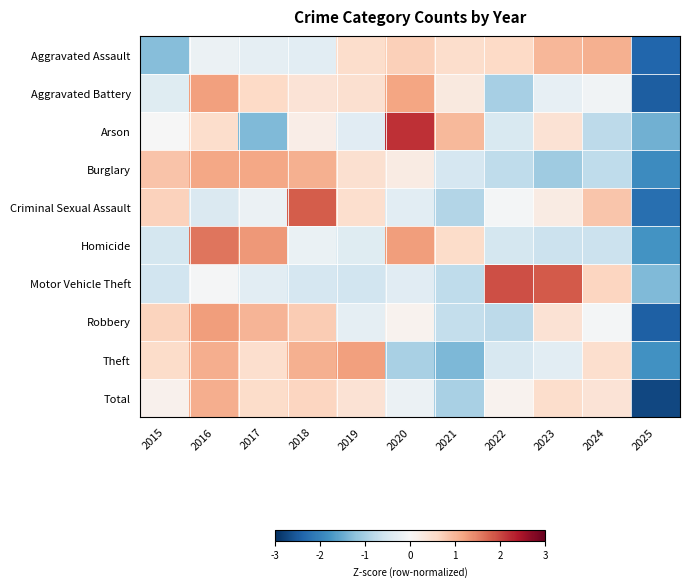

Which series has the widest spread of values?

Criminal Sexual Assault